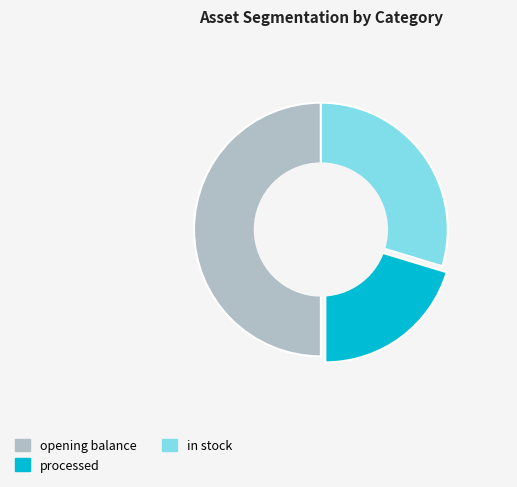

Is the sum of opening balance and processed greater than half?

Yes